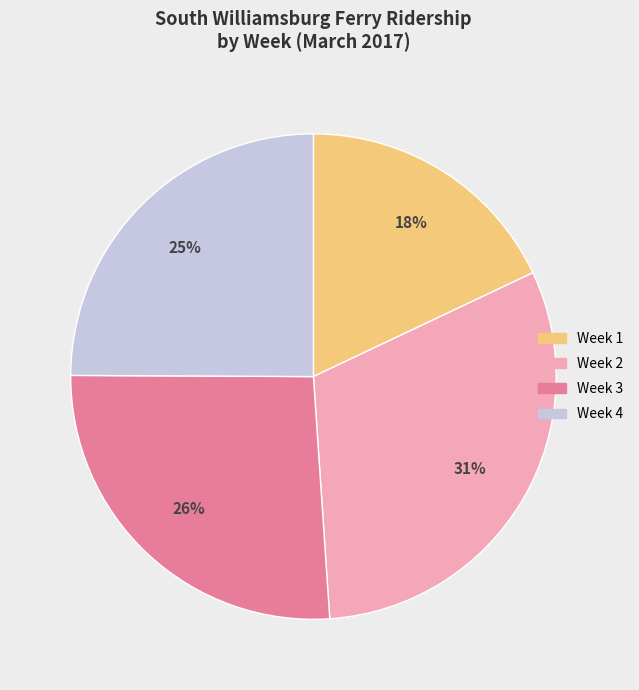

Which has a higher value, Week 3 or Week 2?

Week 2